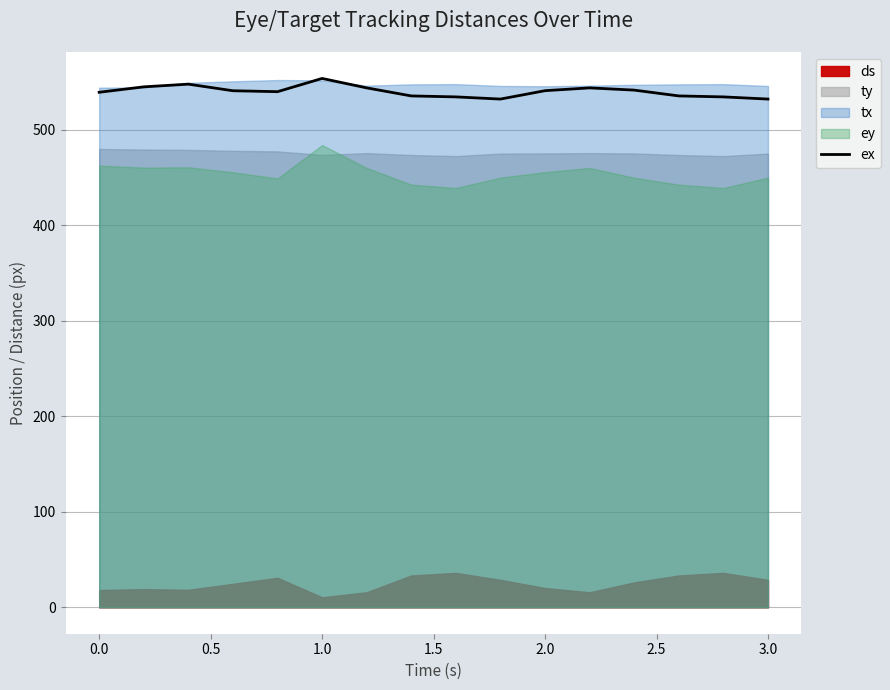

What is the average value?

539.8